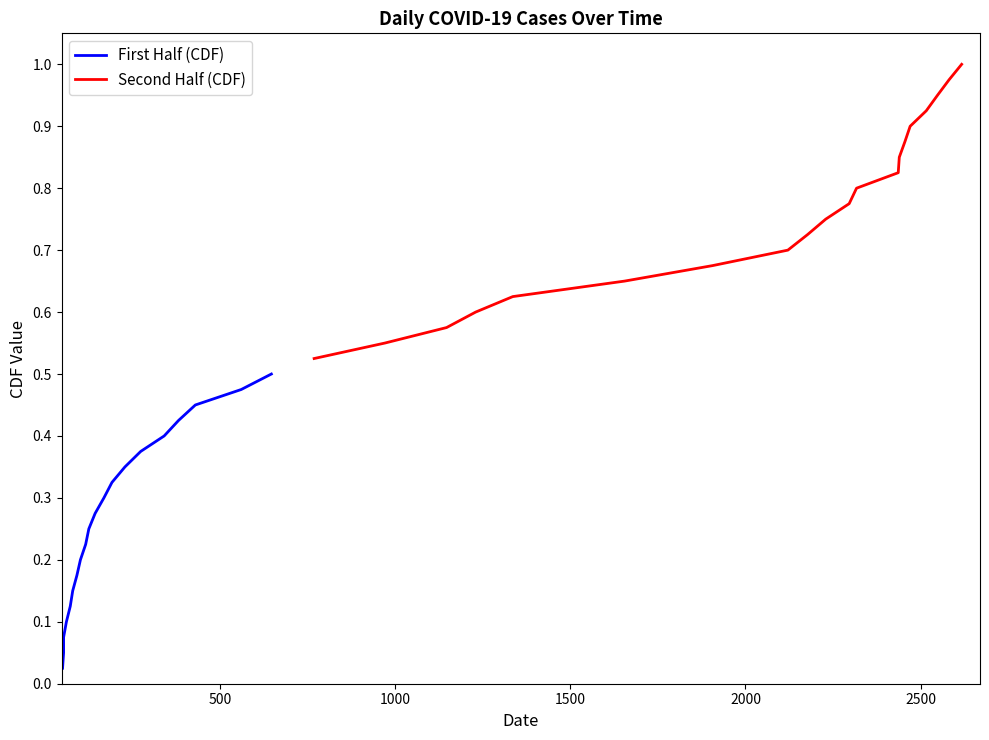

True or false: First Half (CDF) and Second Half (CDF) intersect in this chart.

False